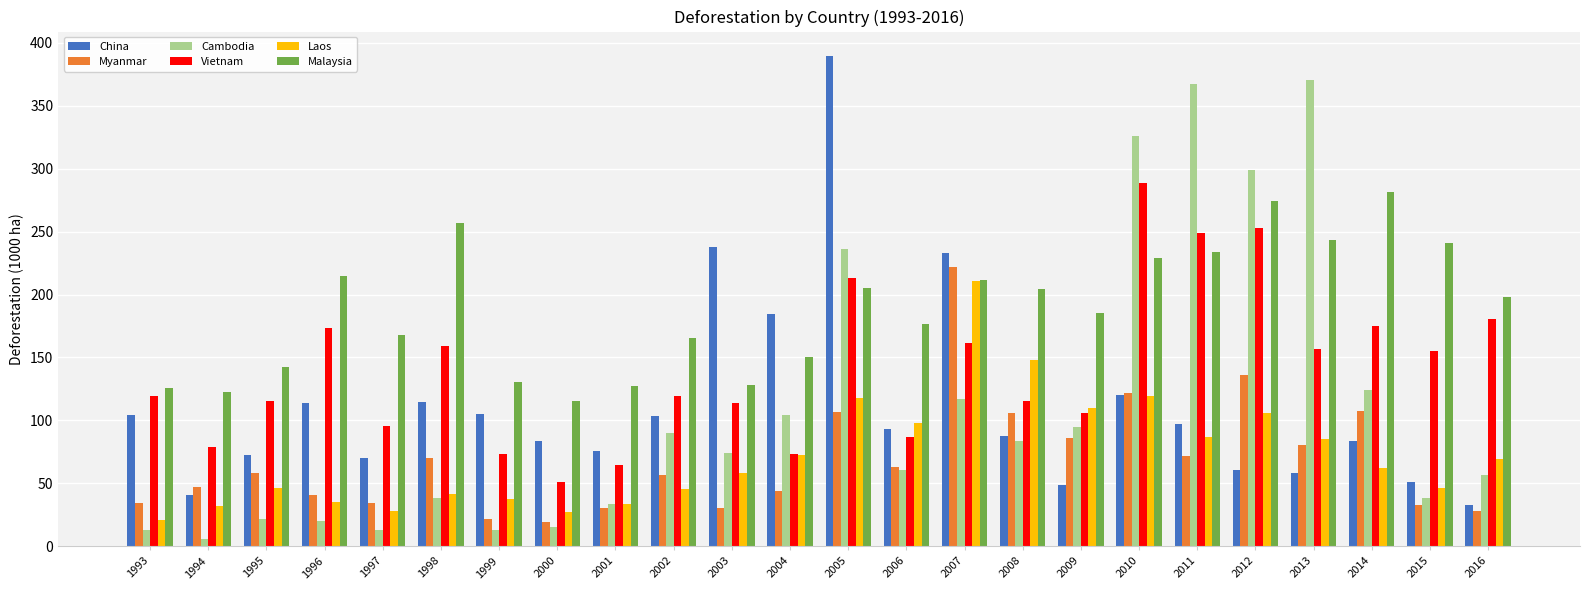

What is the total value across all series at 2012?

1128.7